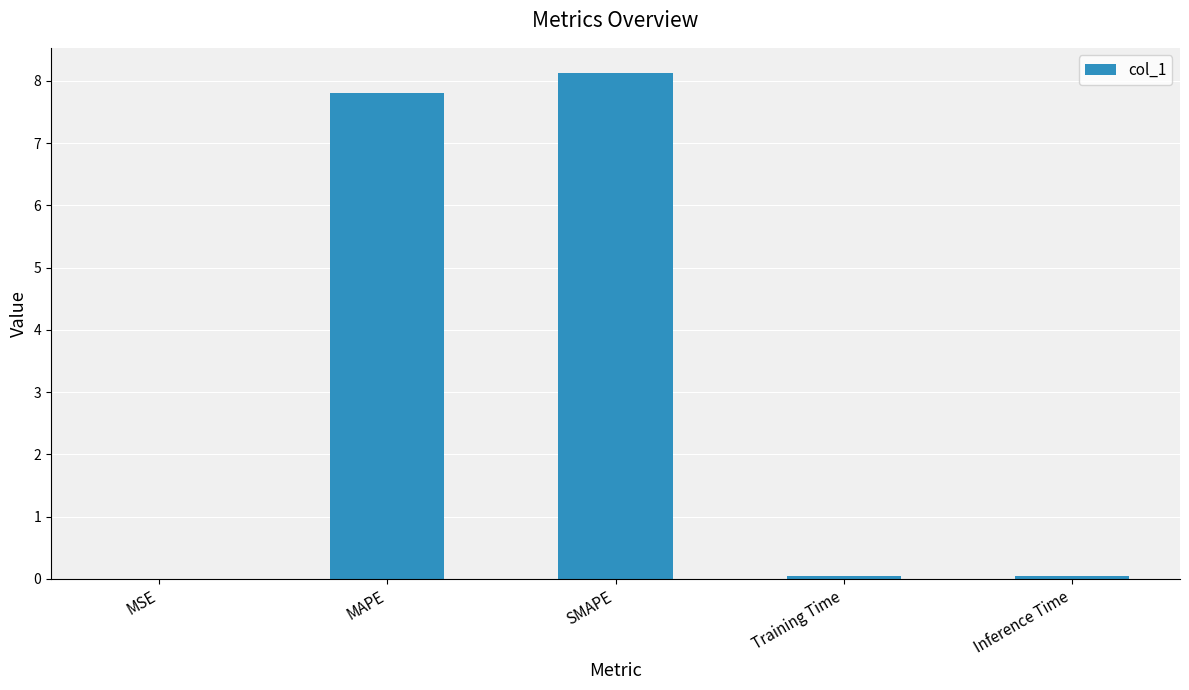

Which has a higher value, Training Time or MAPE?

MAPE